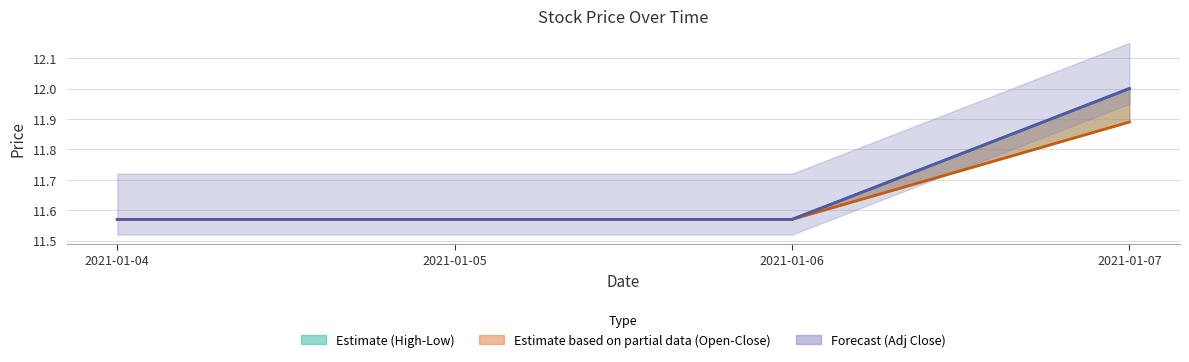

List the labels in order of Adj Close value, smallest first.

2021-01-04, 2021-01-05, 2021-01-06, 2021-01-07